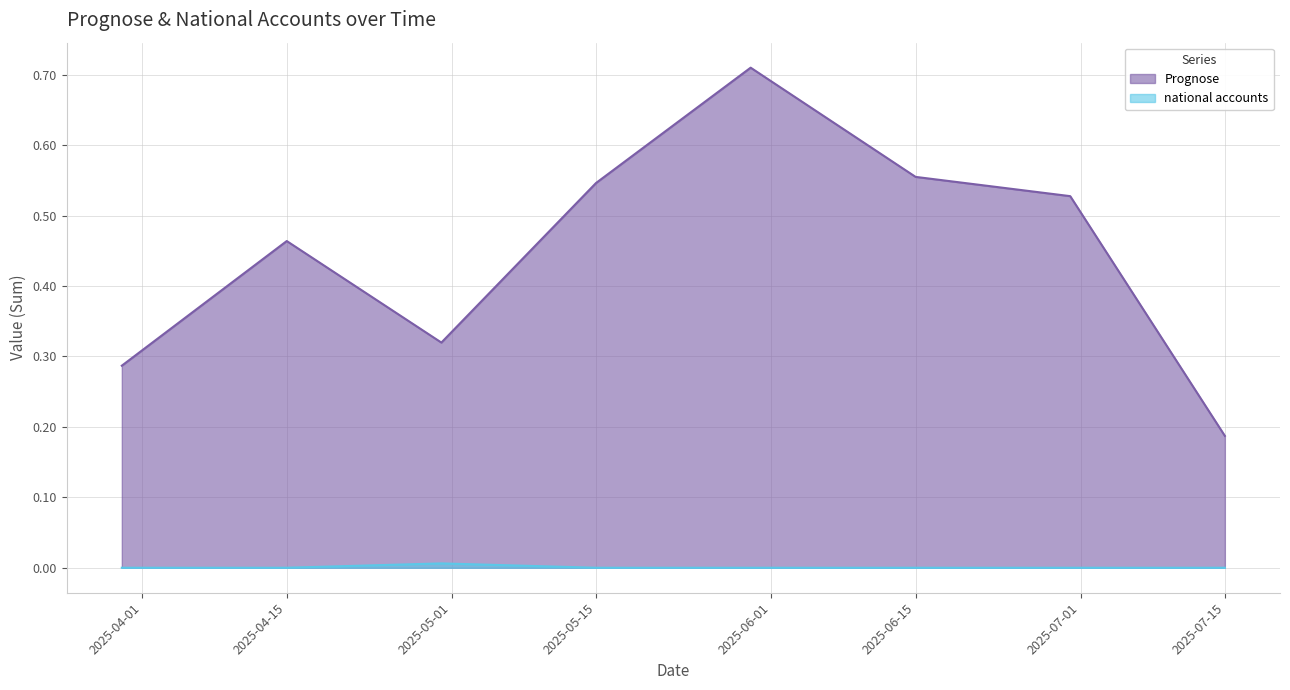

Count the Prognose values in the range 0 to 1.

8